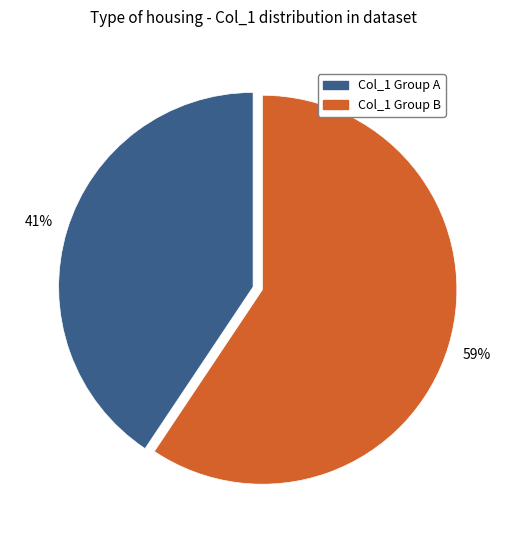

To the nearest percent, what is the average slice percentage?

50%